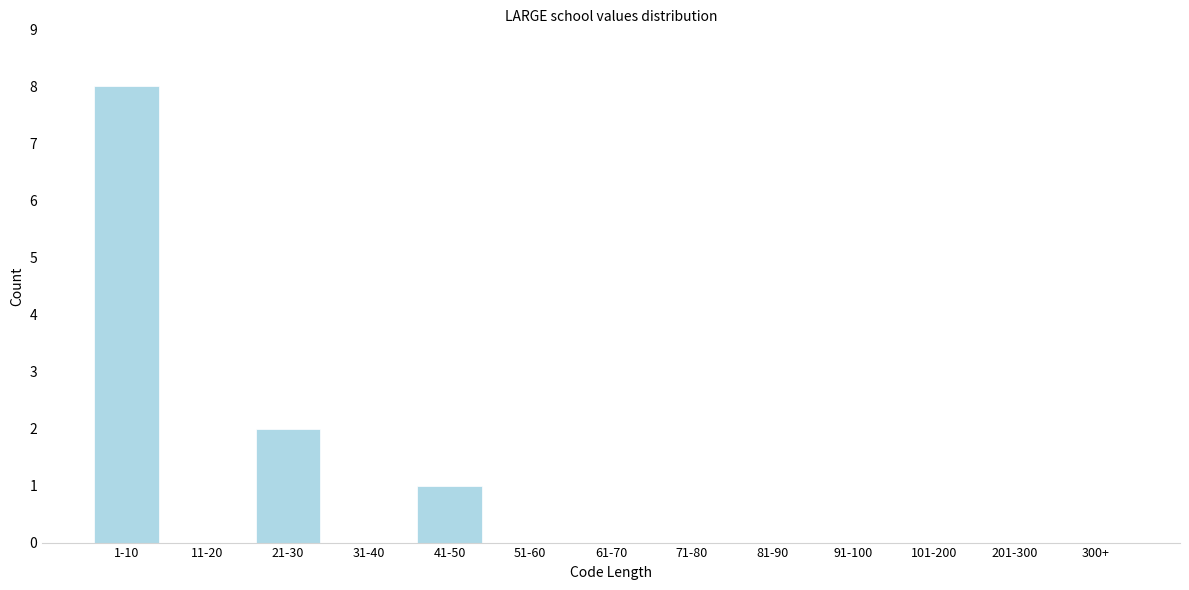

Reading left to right, transcribe all the data shown in this chart.

1-10=8	11-20=0	21-30=2	31-40=0	41-50=1	51-60=0	61-70=0	71-80=0	81-90=0	91-100=0	101-200=0	201-300=0	300+=0